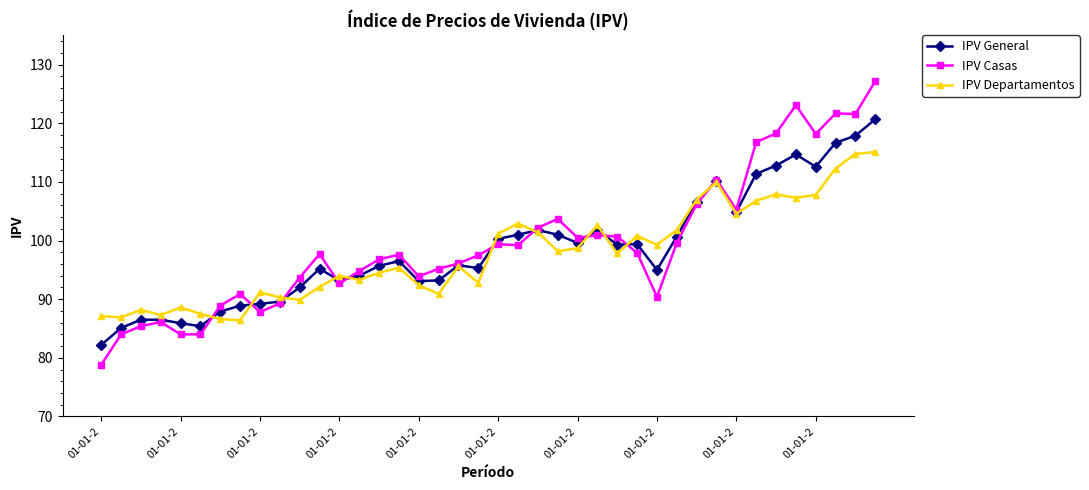

Which series has the largest total across all categories?

IPV Casas